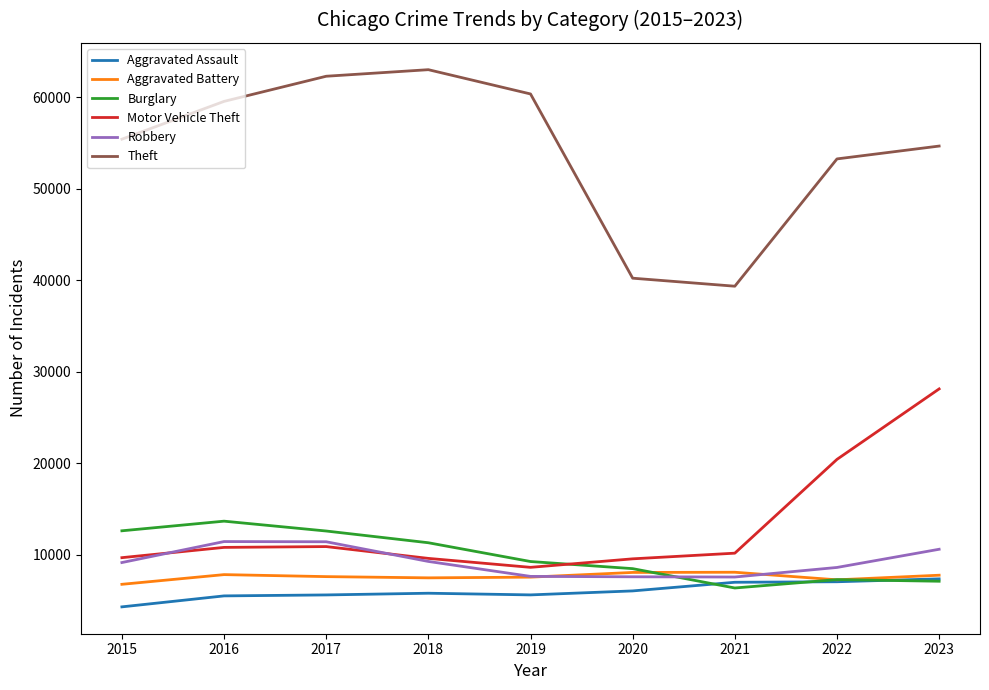

Which label corresponds to the largest value in the chart?

2018